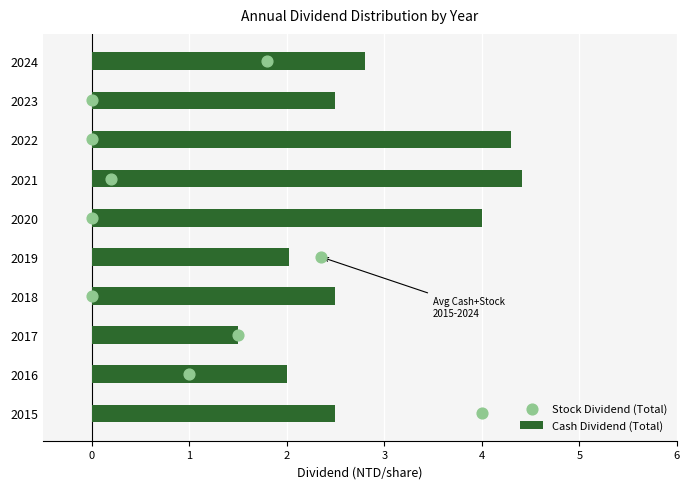

At which label does Cash Dividend (Total) reach its minimum?

2017